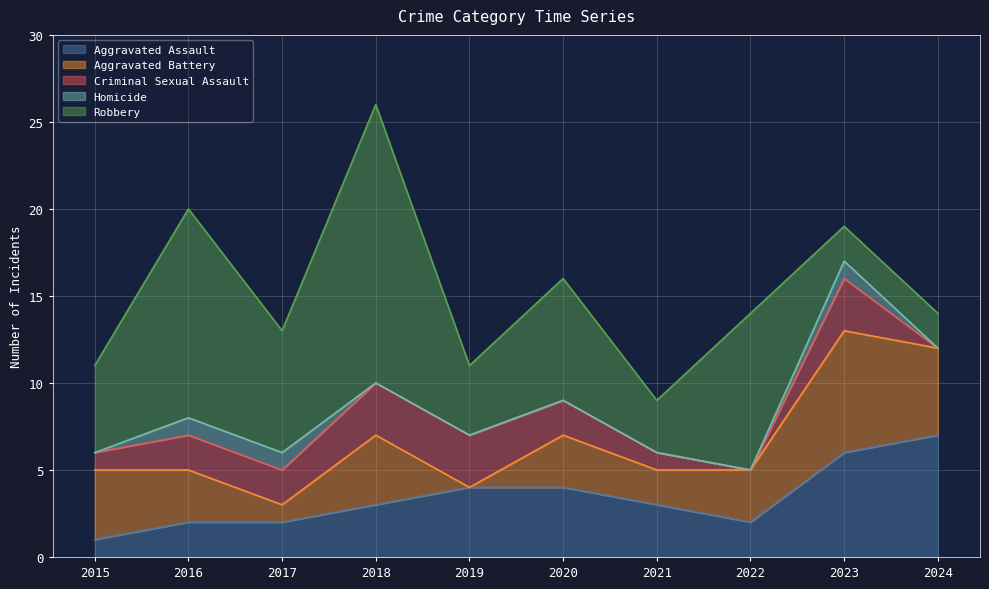

What is the total value across all series at 2021?

9